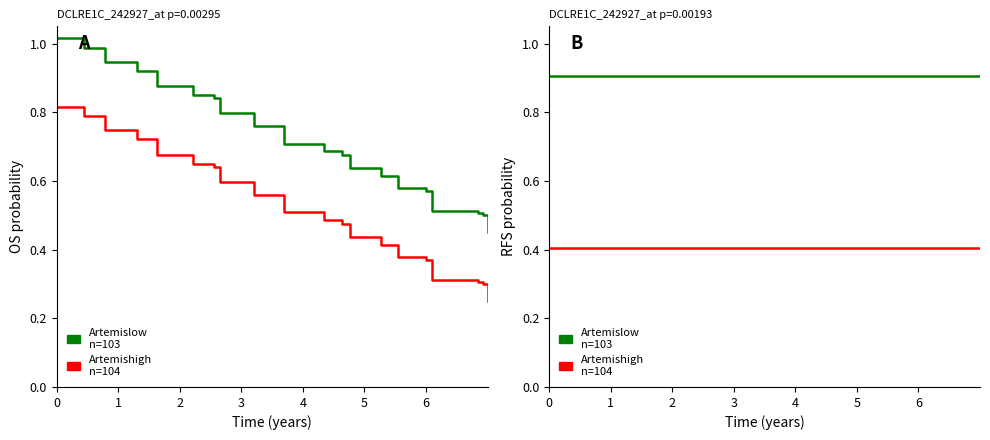

Is the value of Artemislow
n=103 at 18 greater than the value of Artemishigh
n=104 at 11?

Yes